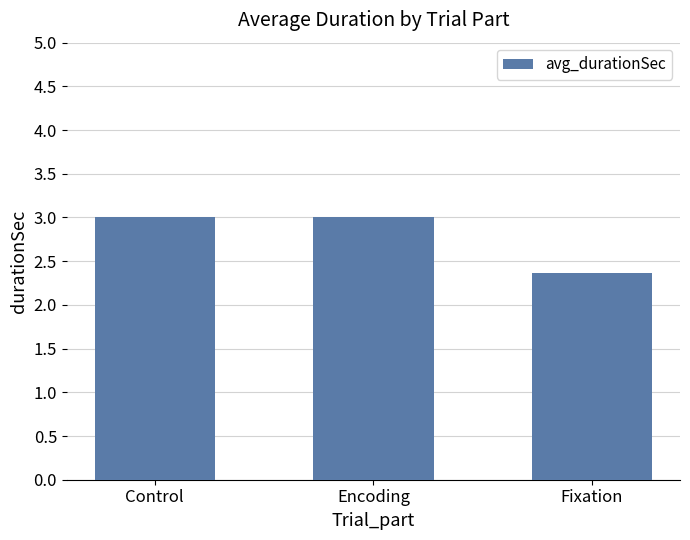

How many data points does each series have?

3